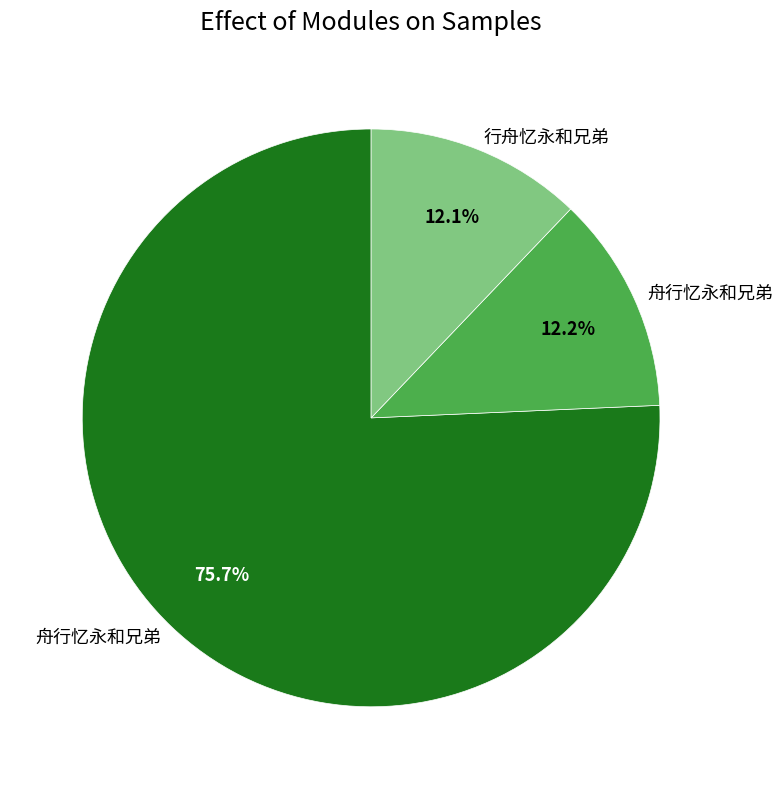

Is there a majority slice in this chart?

Yes